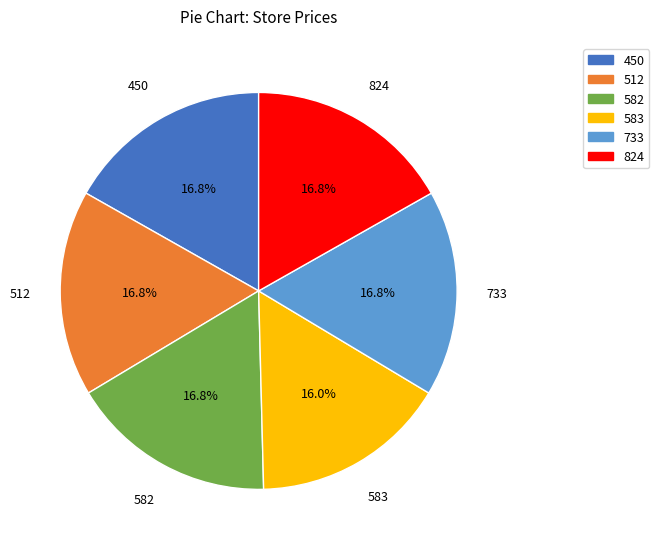

To the nearest percent, what portion does 824 represent?

17%